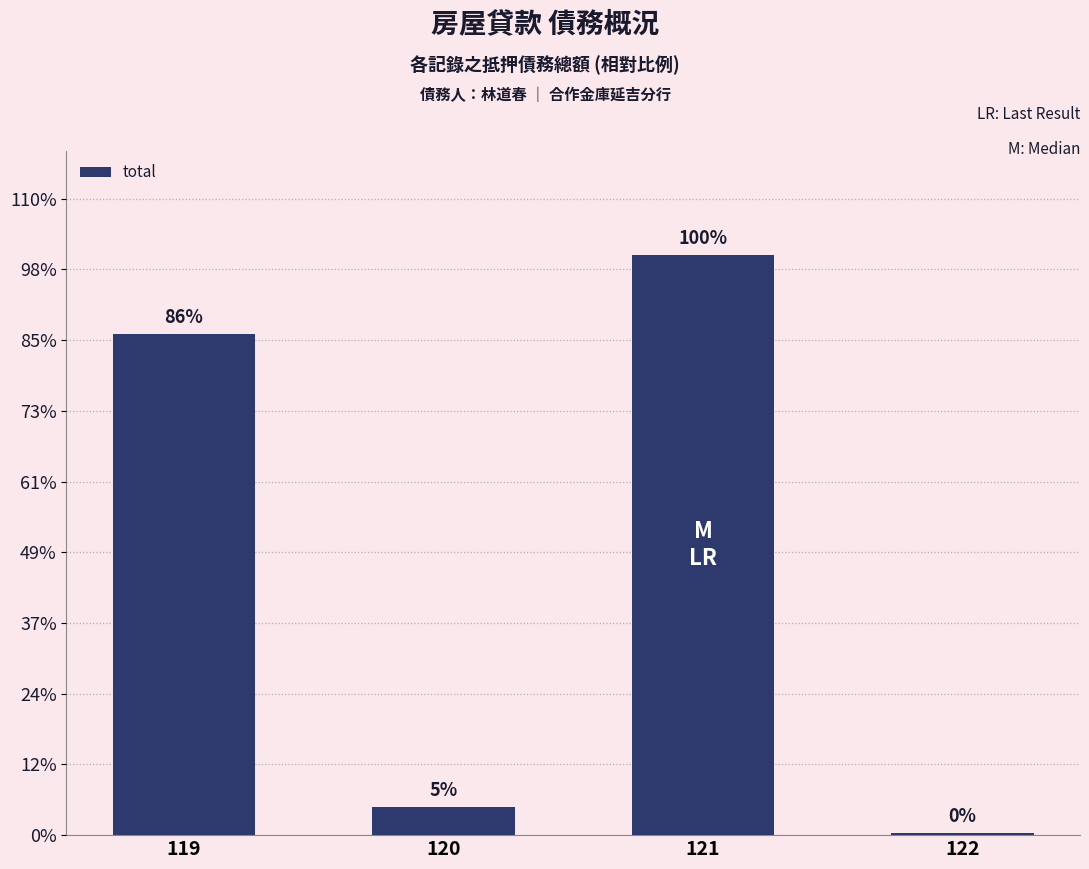

The chart shows a value of 21243892 at 119. True or false?

True